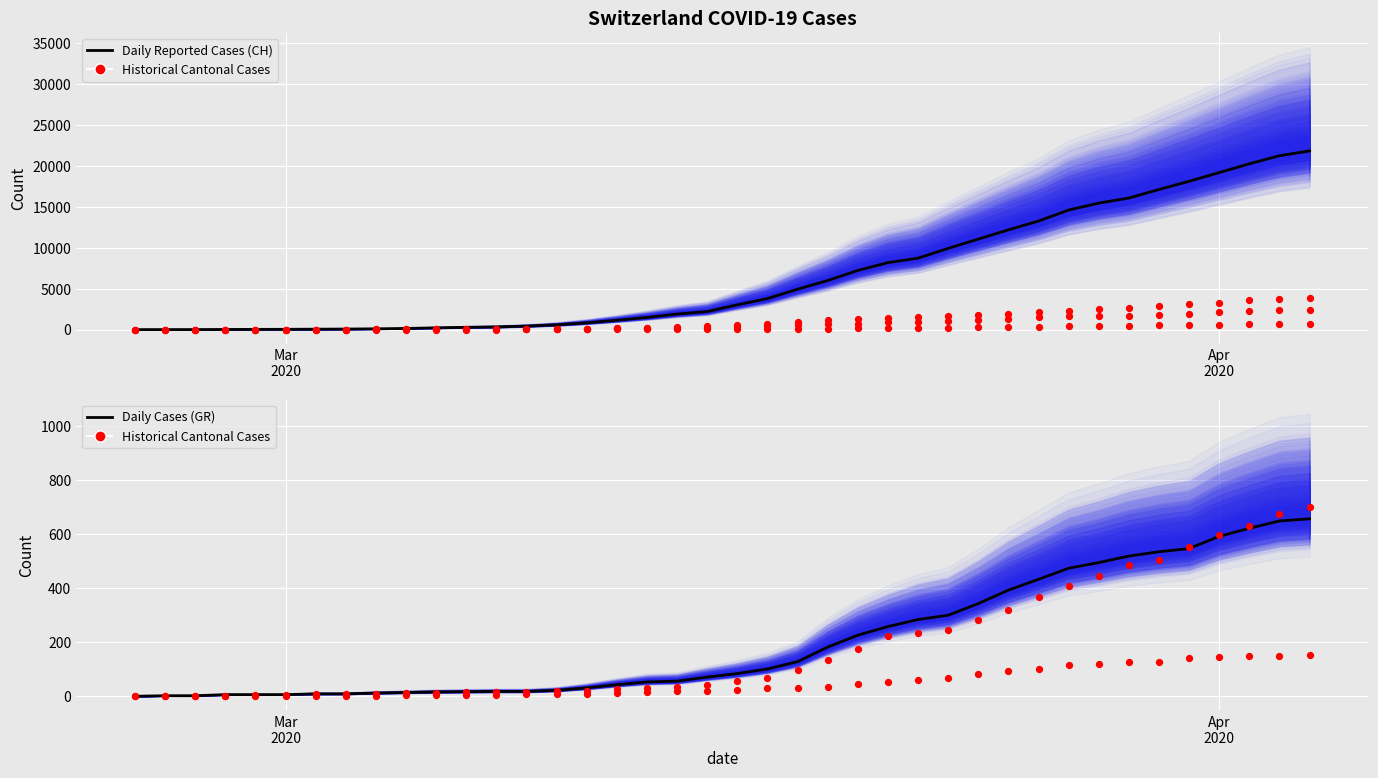

Which series contains the highest Y value?

Daily Reported Cases (CH)